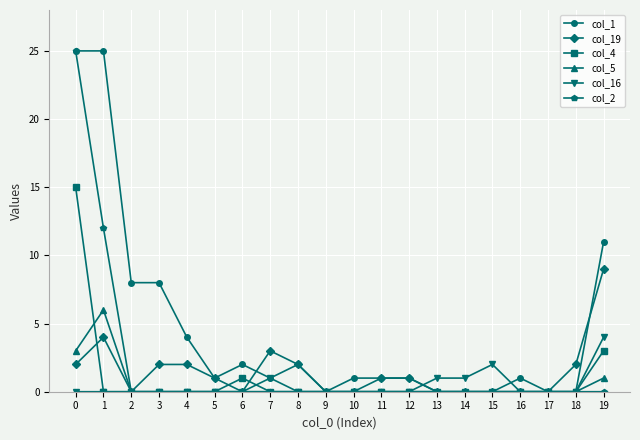

What is the difference between the col_19 values at 10 and 3?

2